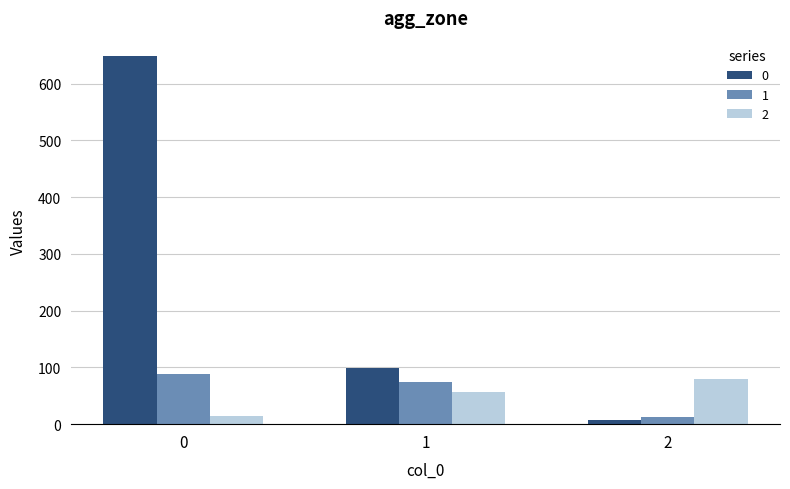

Reading left to right, transcribe all the data shown in this chart.

0: 0=648	1=99	2=8
1: 0=89	1=74	2=12
2: 0=14	1=56	2=80